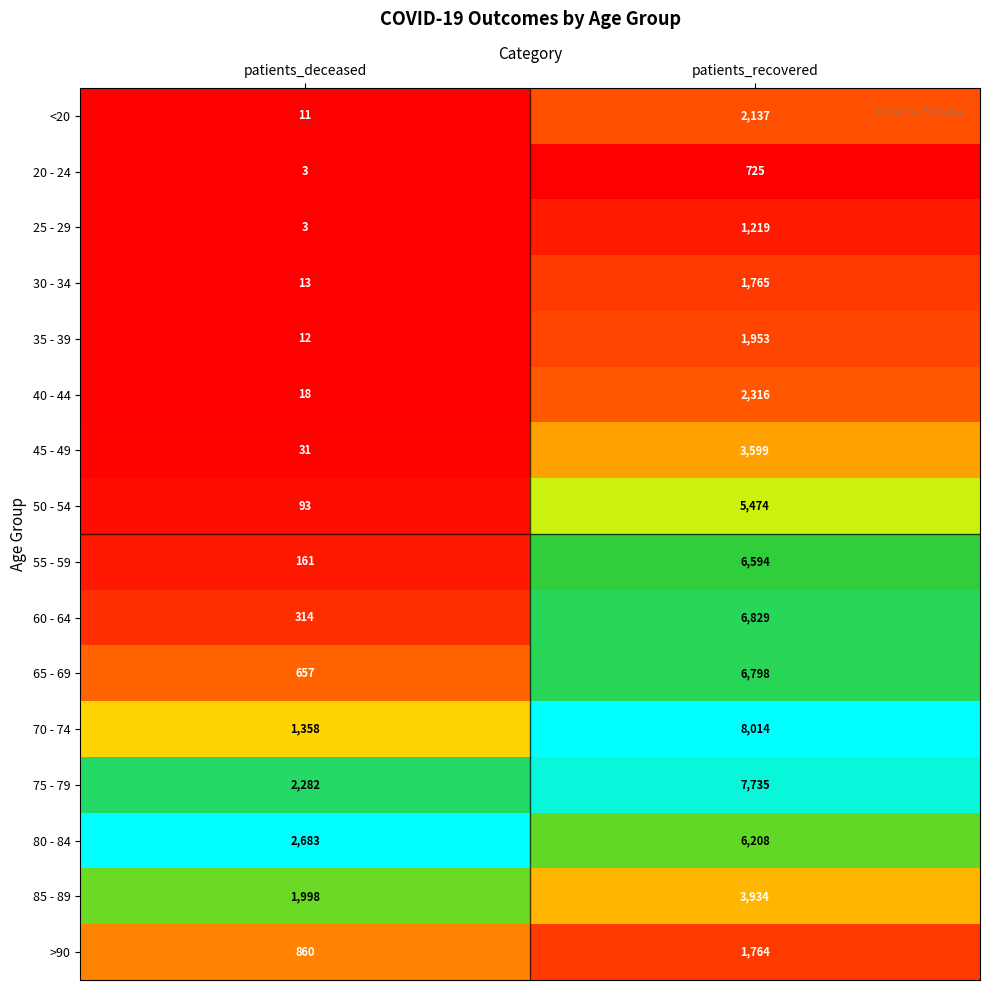

Which series has the largest total across all categories?

75 - 79